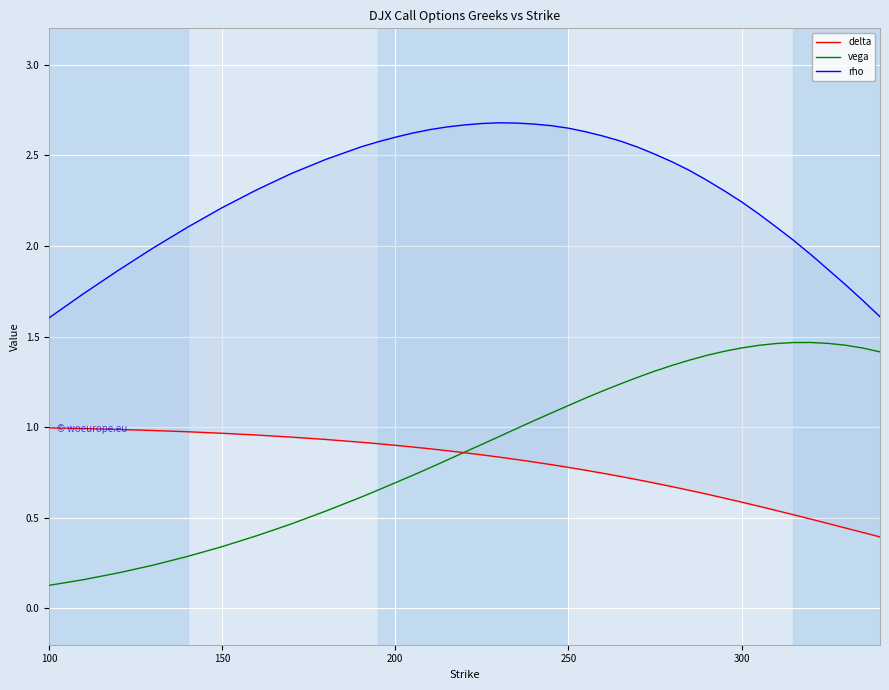

The value of vega at 200 is 1.1. True or false?

False